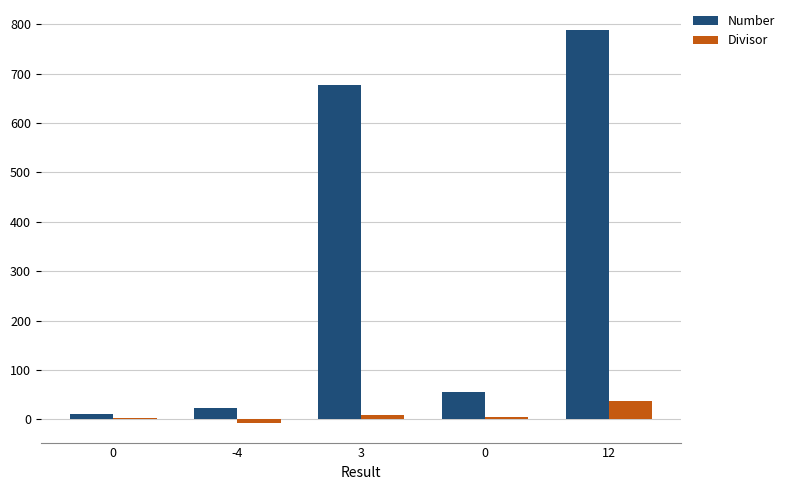

Is it true that Number equals 678 at 3?

True